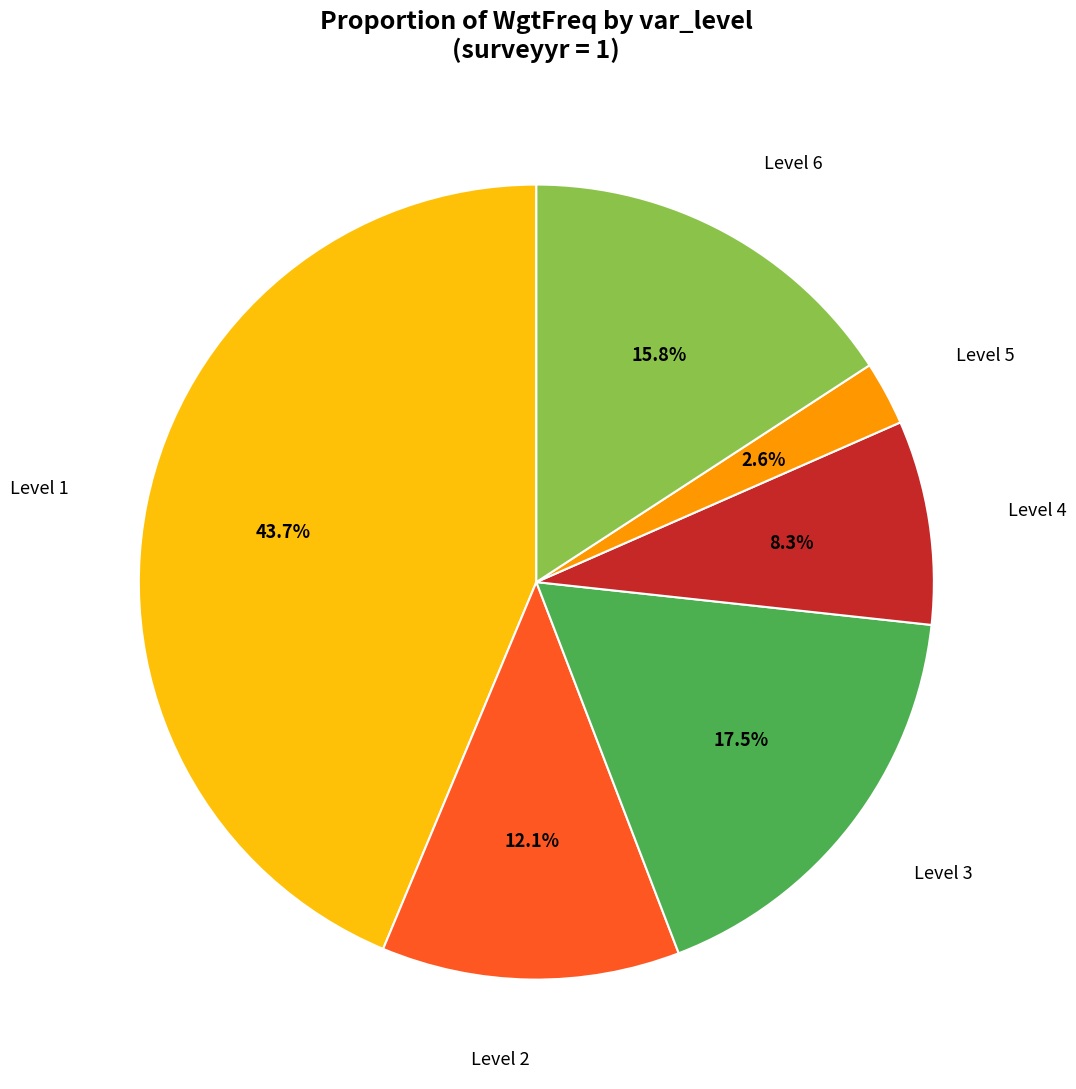

How many slices are in this pie chart?

6